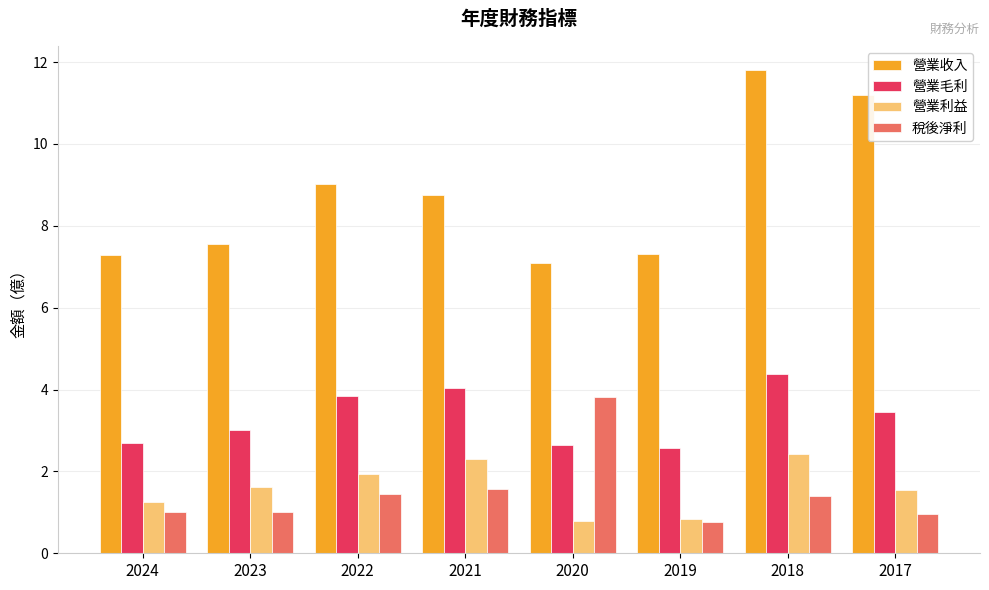

The value of 營業毛利 at 2023 is 1.1. True or false?

False